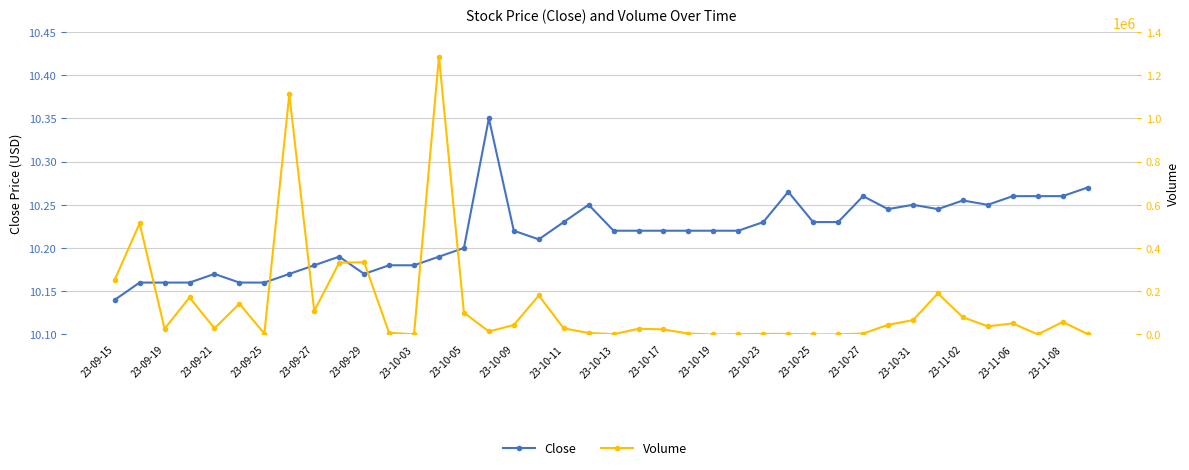

What is the sum of the Volume values at 23-11-08 and 35?

44200.0